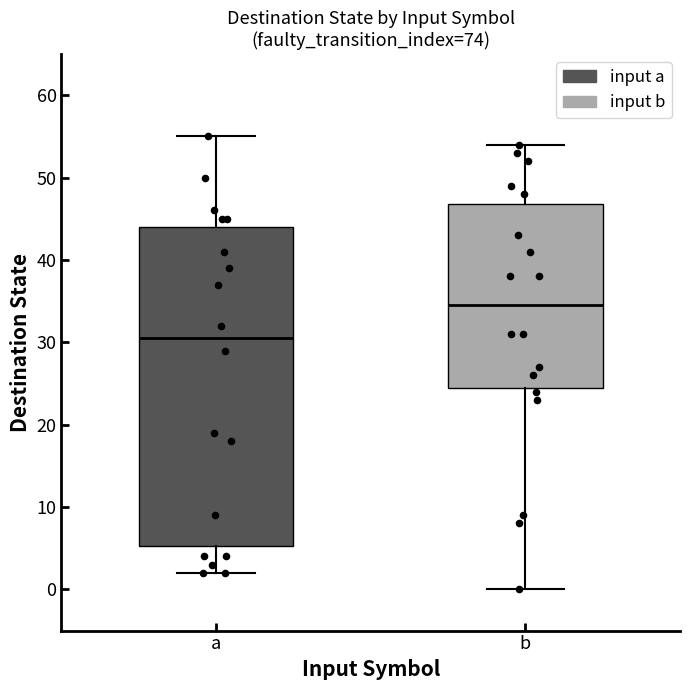

Comparing the boxes themselves (not the whiskers), which one is the tallest?

a